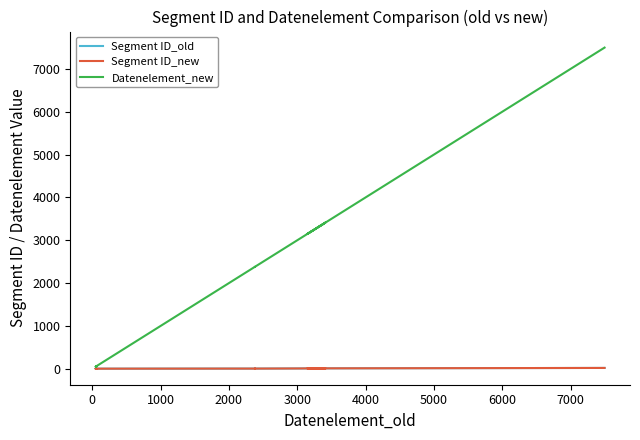

Is the value of Segment ID_old at 15 greater than the value of Segment ID_new at 6000?

Yes